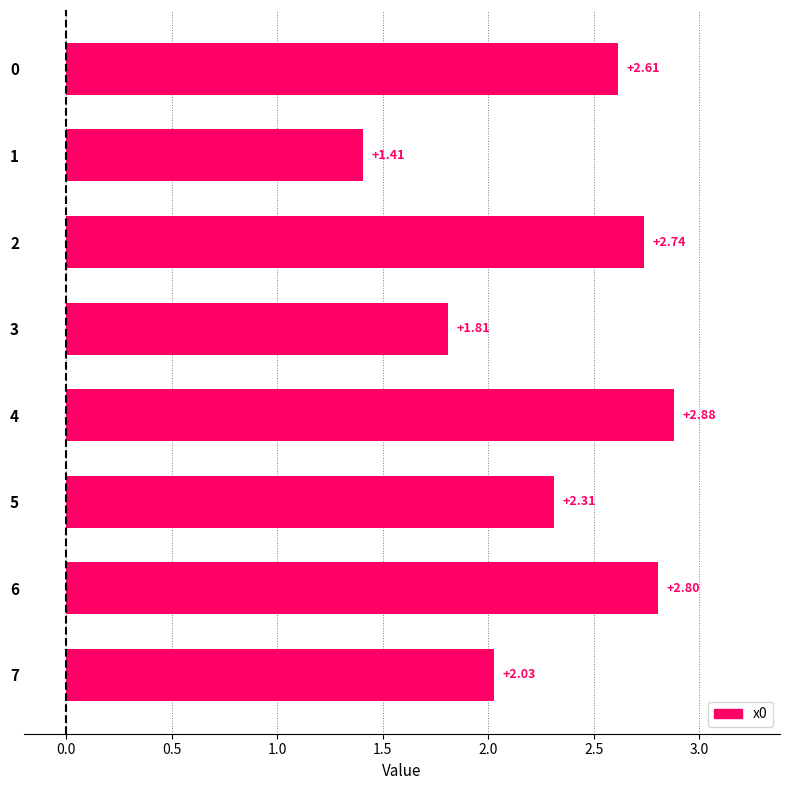

List the labels in order of value, largest first.

4, 6, 2, 0, 5, 7, 3, 1